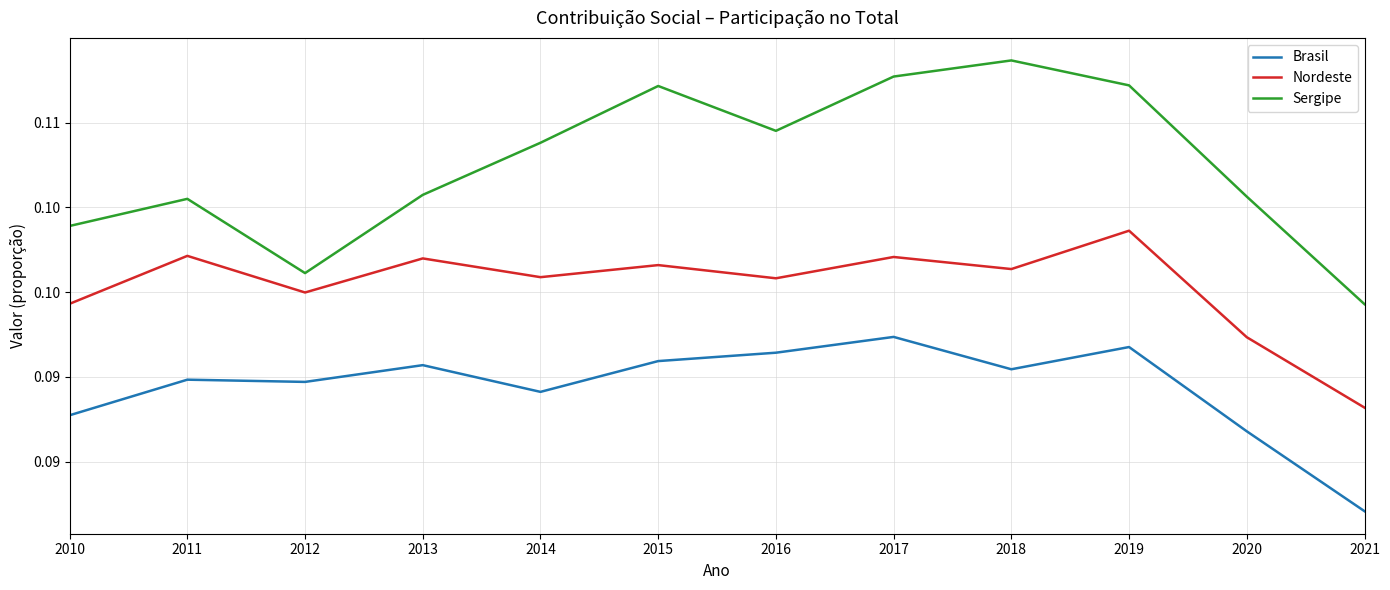

In Nordeste, how many points are higher than both neighbors (excluding endpoints)?

5